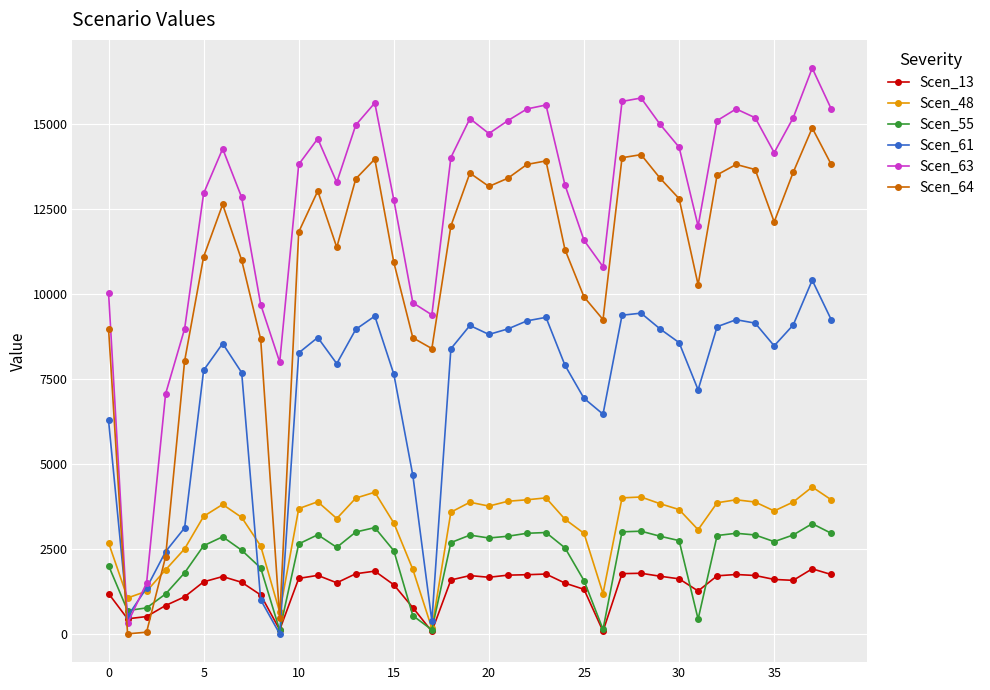

True or false: Scen_64 has more than 2 interior local peaks.

True